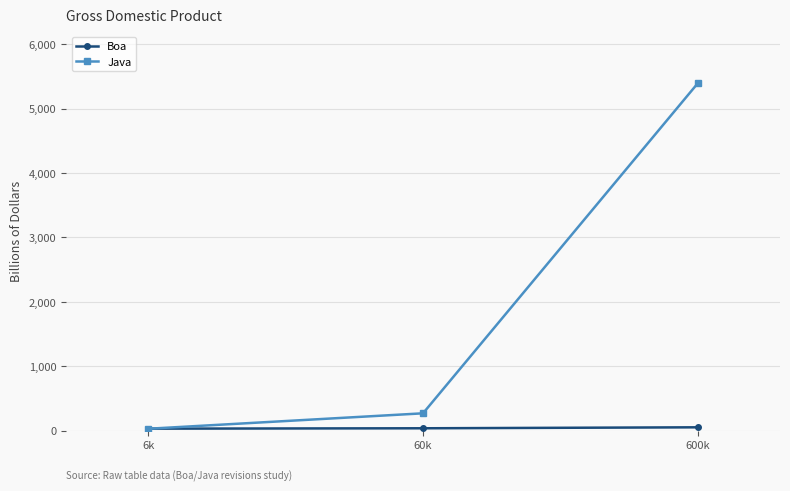

Which series has the largest total across all categories?

Java